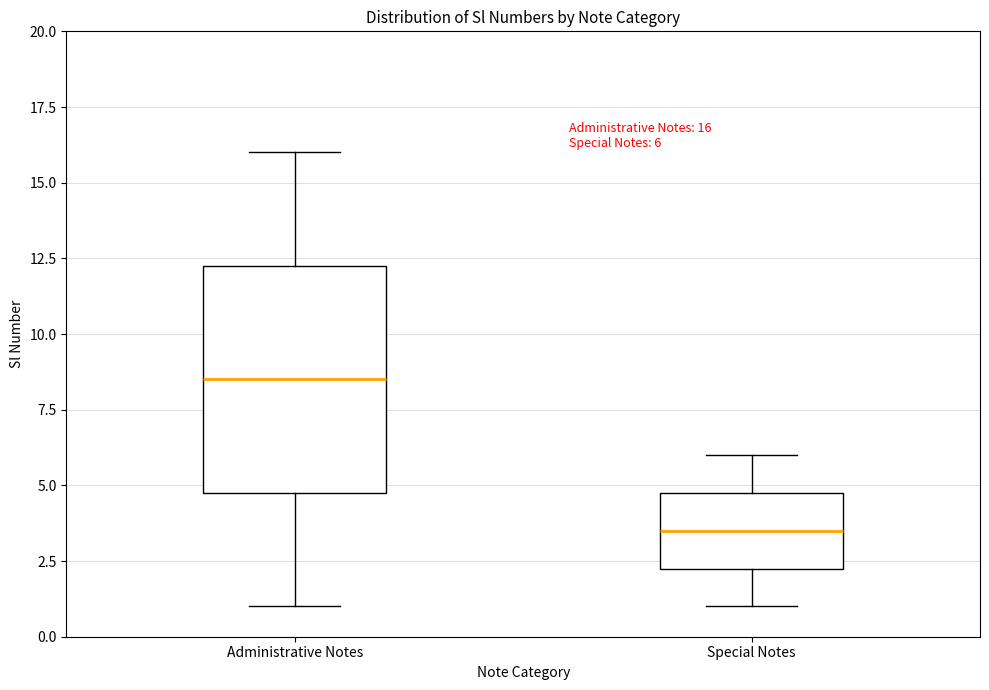

Which box has the lowest median line?

Special Notes